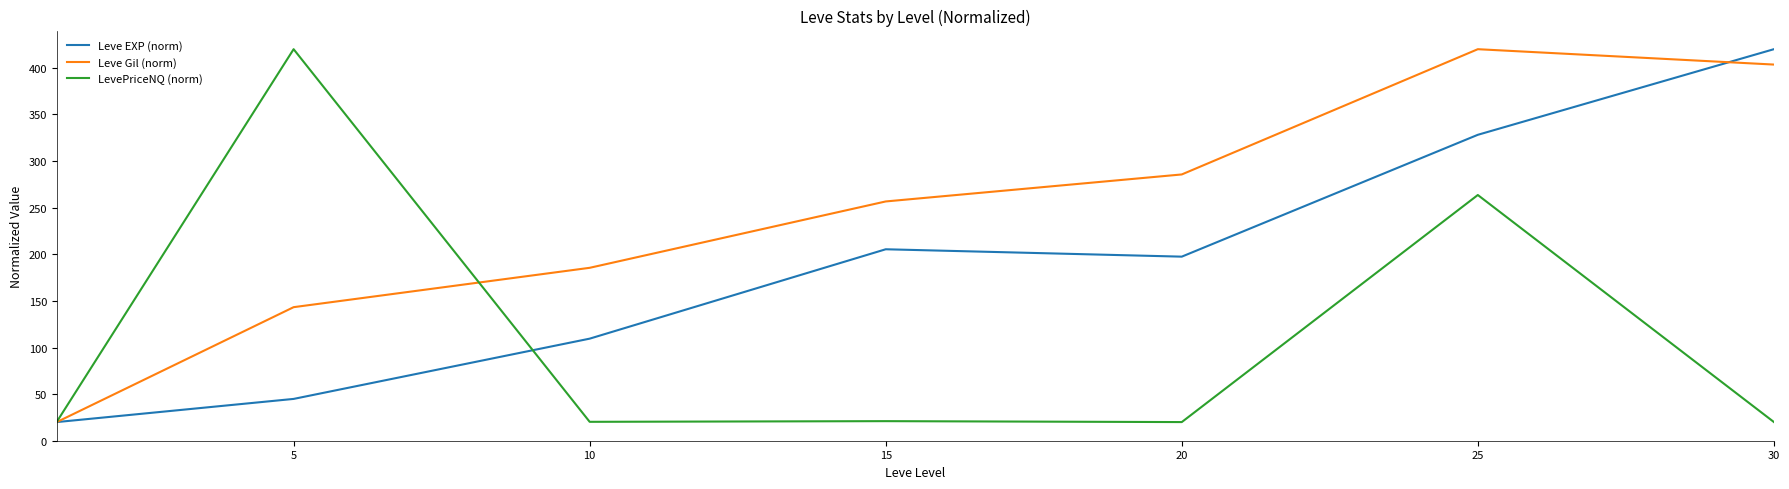

What are all the series names shown in the legend?

Leve EXP (norm), Leve Gil (norm), LevePriceNQ (norm)